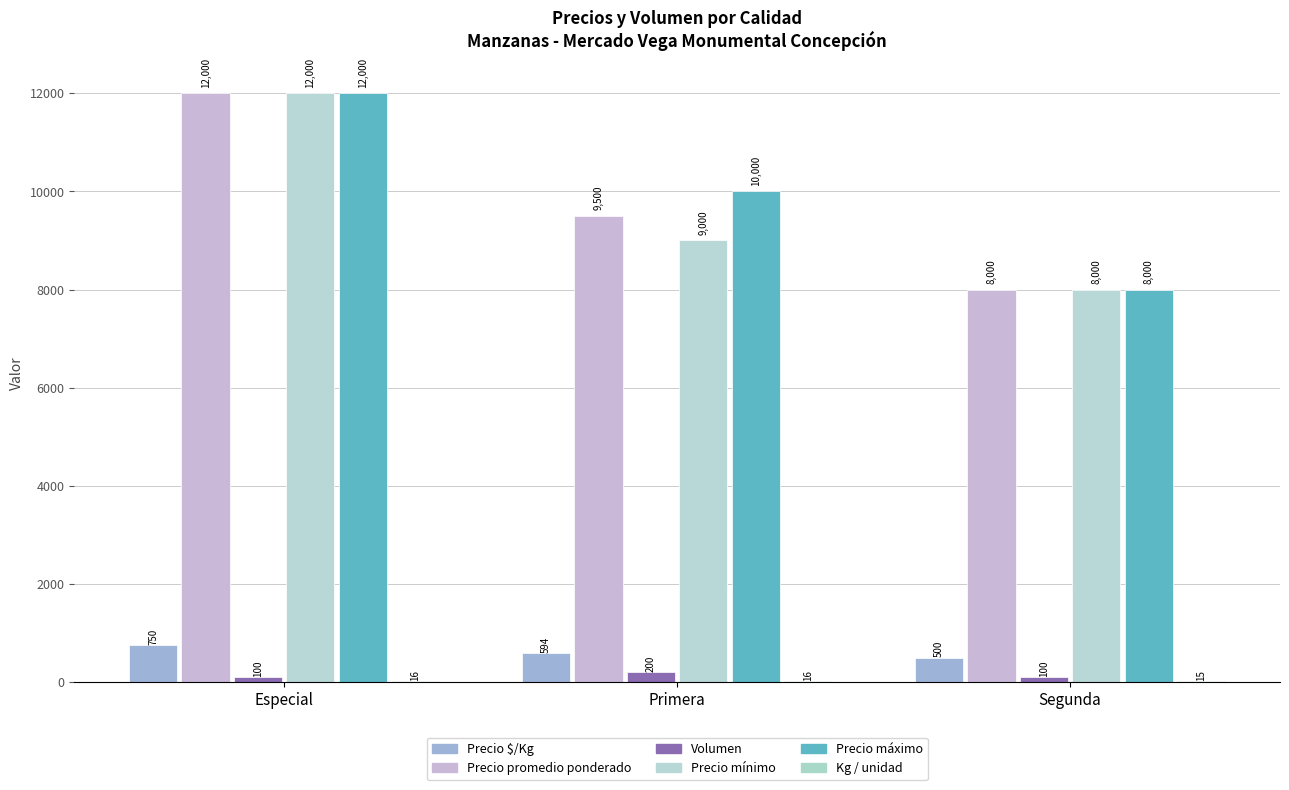

How many groups of bars are there?

3